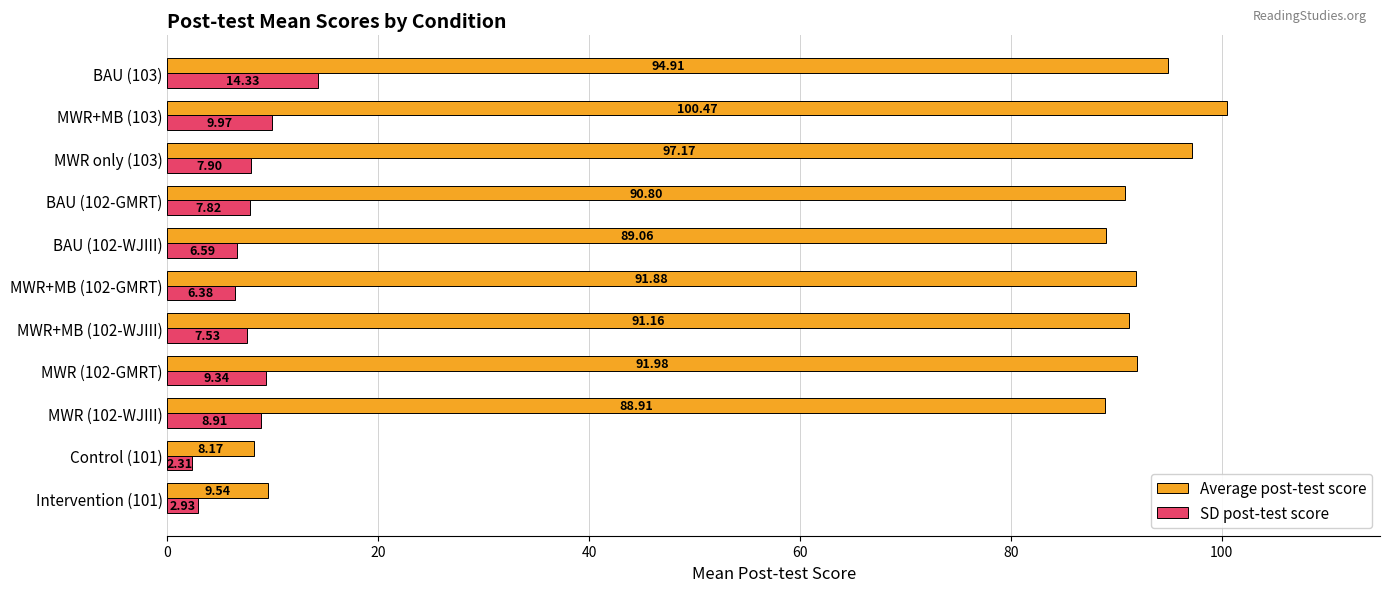

What is the maximum value shown in the chart?

100.5